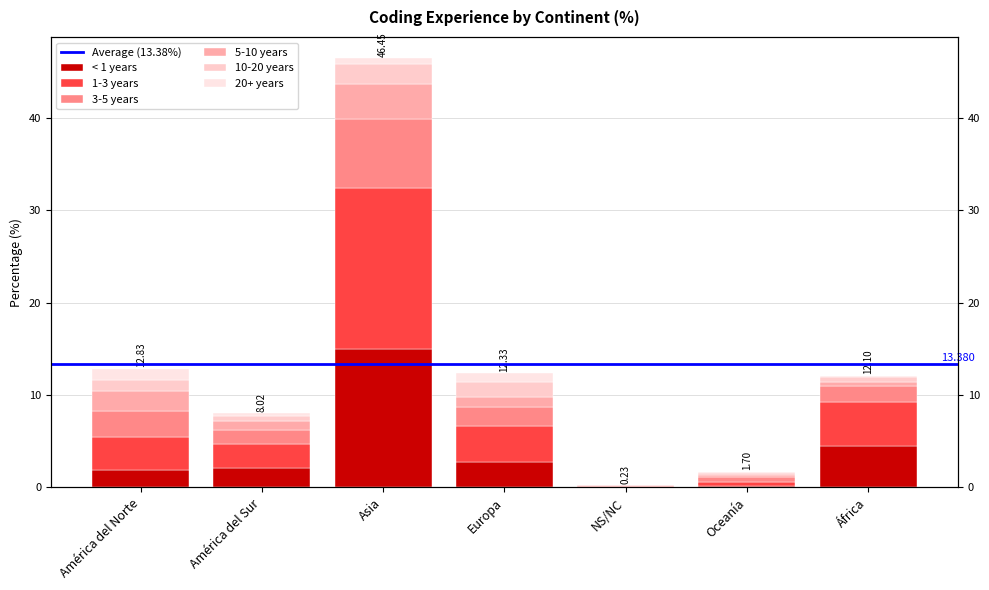

What position from the left is África?

7